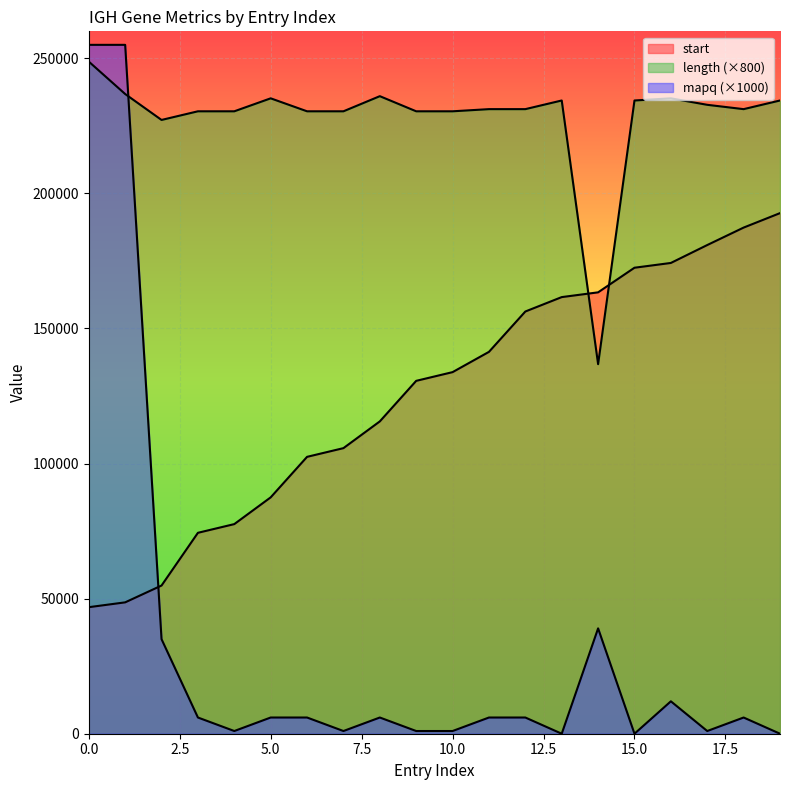

After their last crossing, which series has the higher values: mapq or start?

start